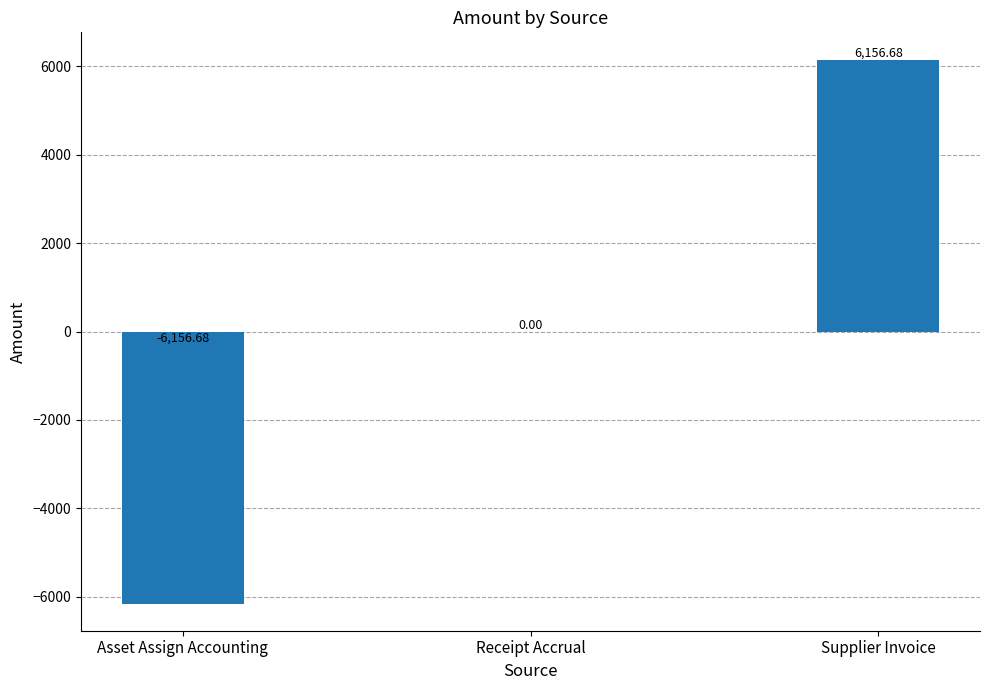

Between Asset Assign Accounting and Receipt Accrual, which is larger?

Receipt Accrual